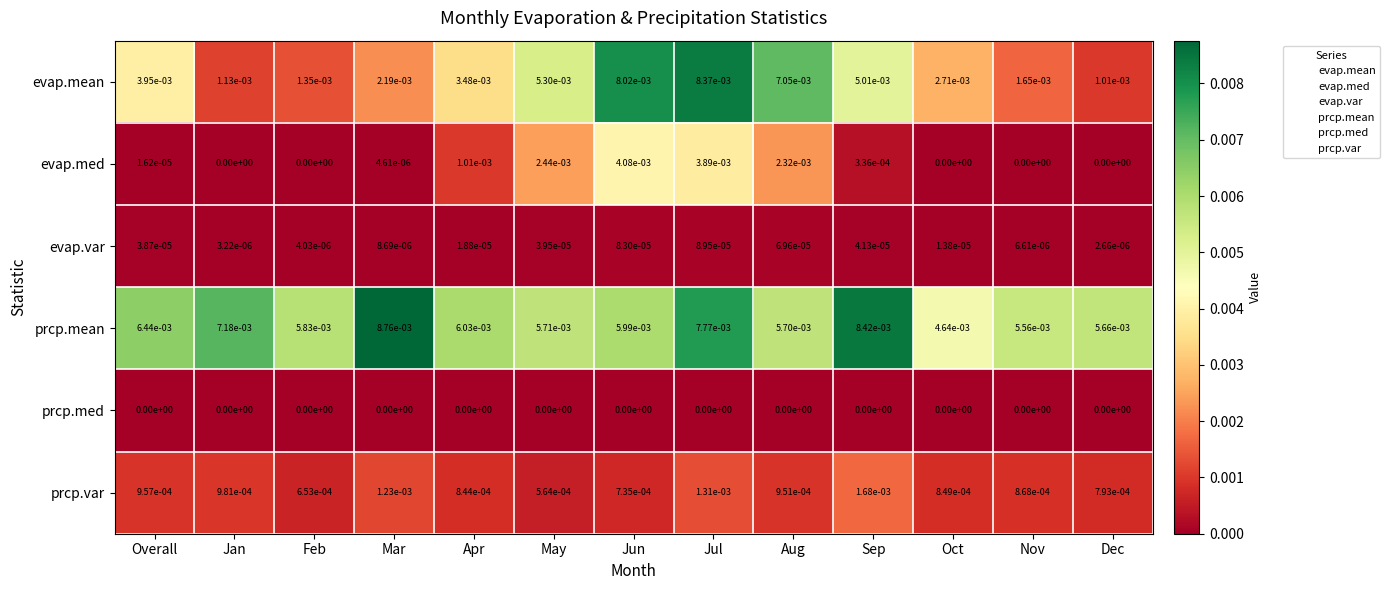

Between Feb and May, which series saw the biggest shift?

evap.mean